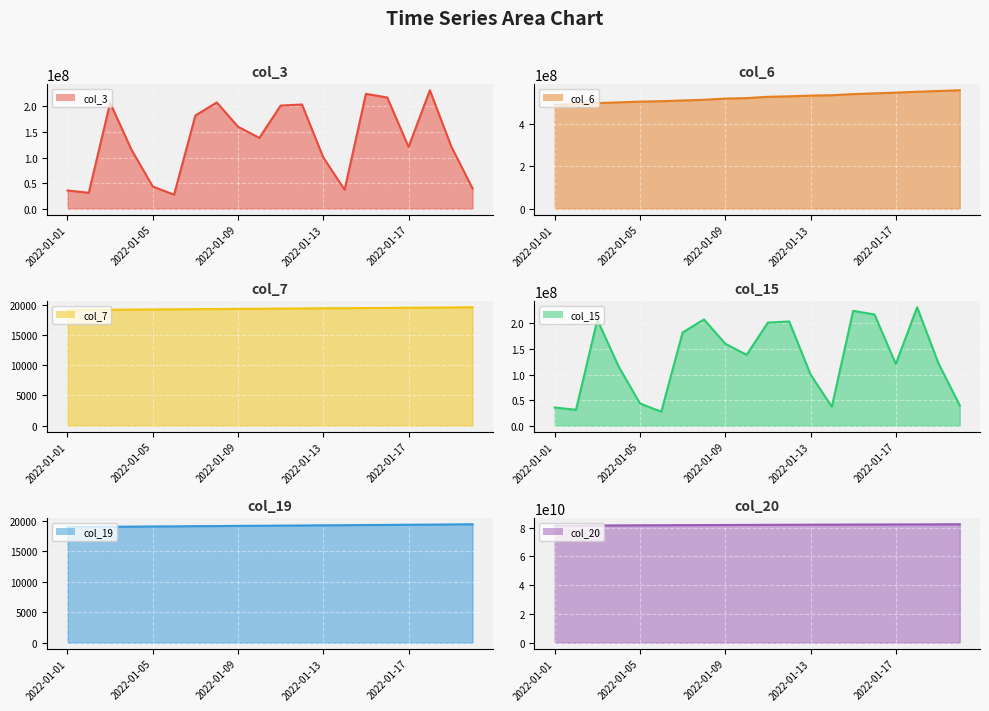

At which label does col_3_line reach its minimum?

5